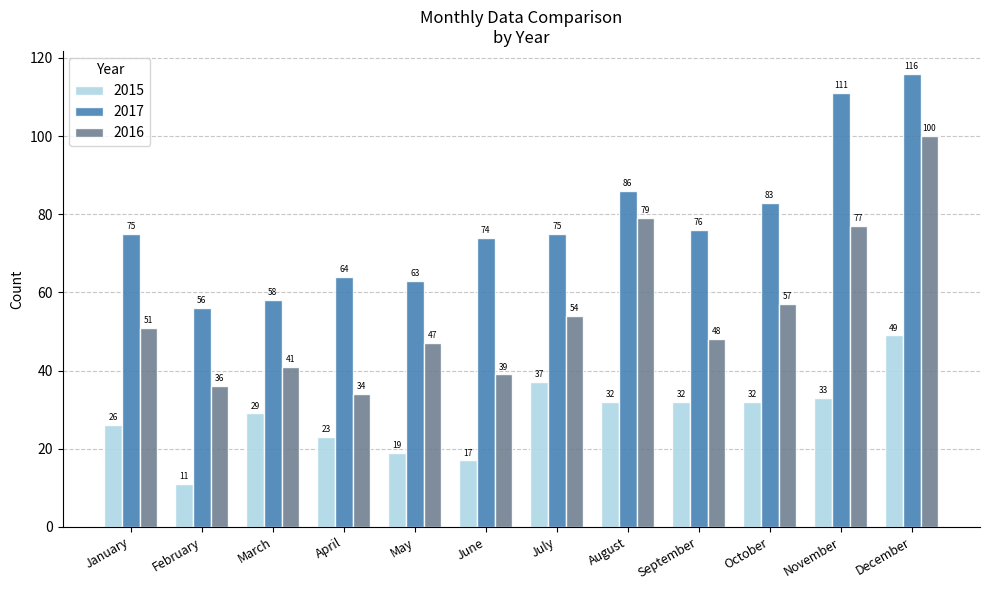

What is the value of the 2016 bar at the 10th from the left?

57